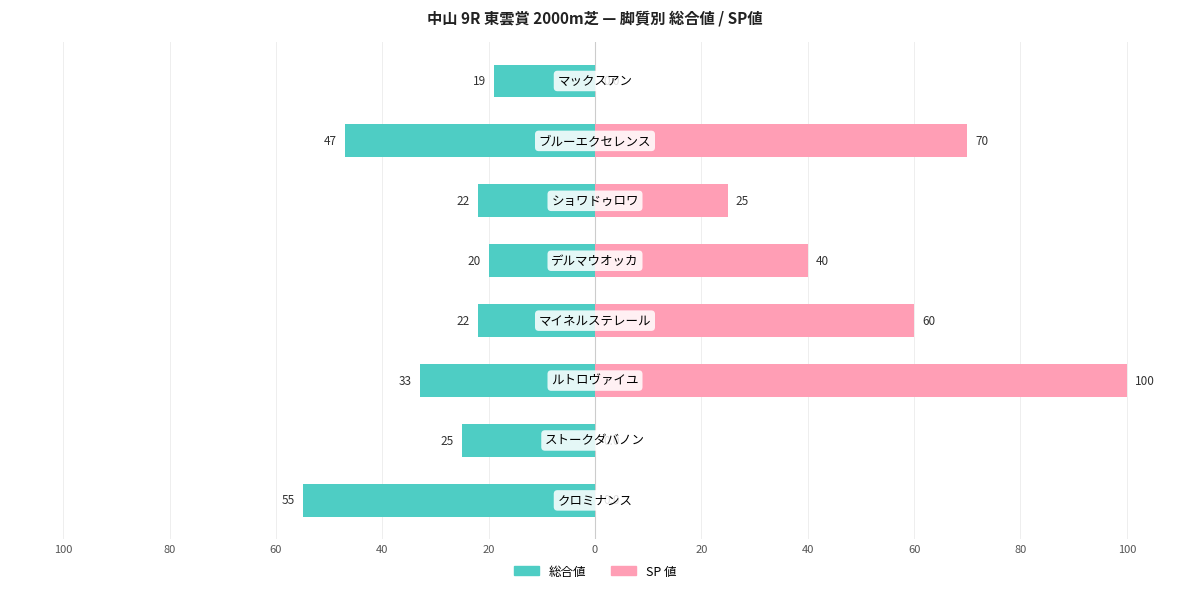

Between 60 and 40, which series saw the biggest shift?

SP 値